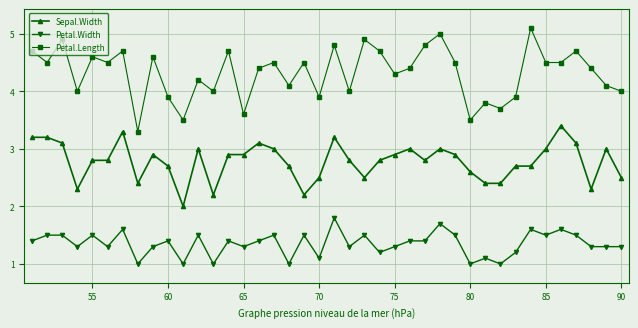

What is the average value of the Petal.Length series?

4.3